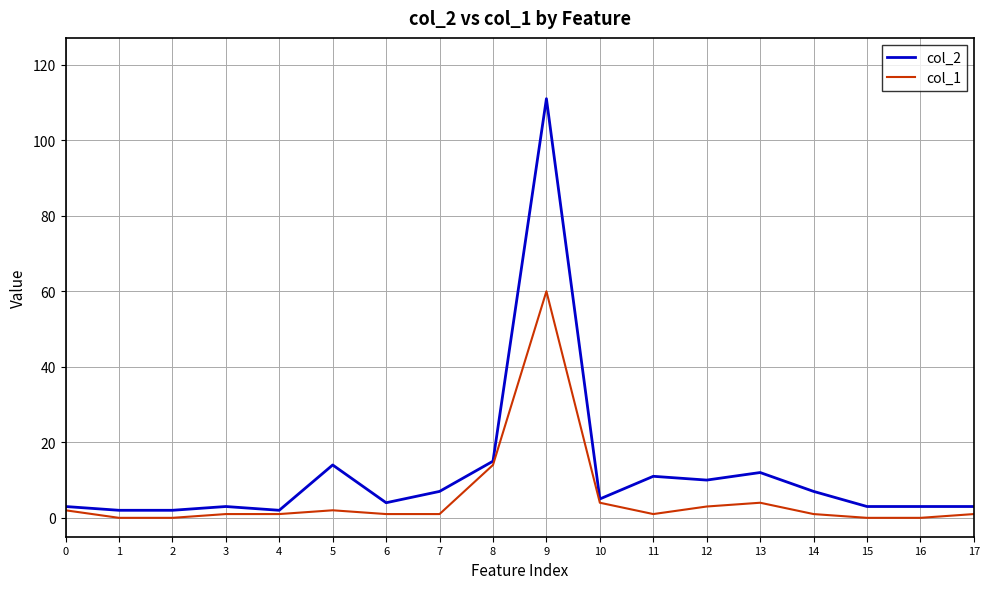

The value of col_1 at 16 is -36. True or false?

False